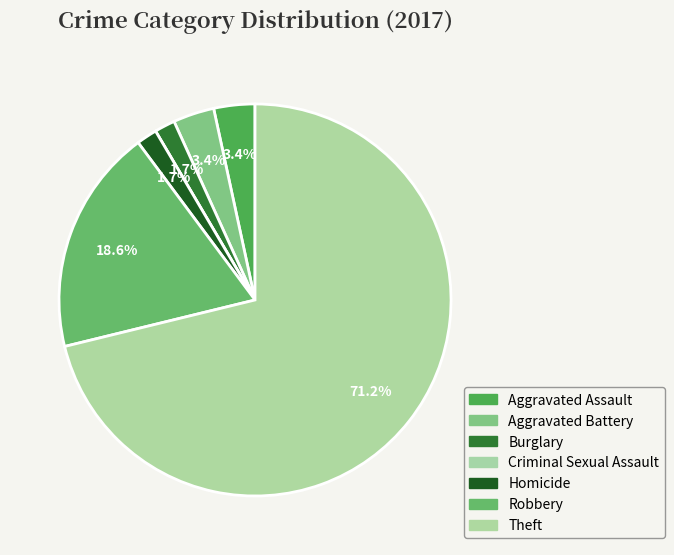

What is the smallest slice in the pie chart?

Criminal Sexual Assault